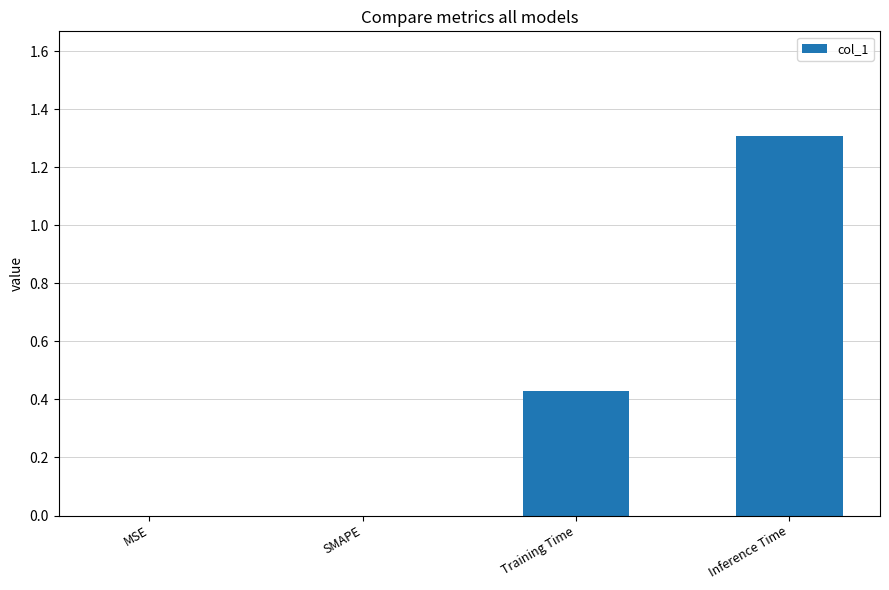

The value at SMAPE is 0.0. True or false?

True